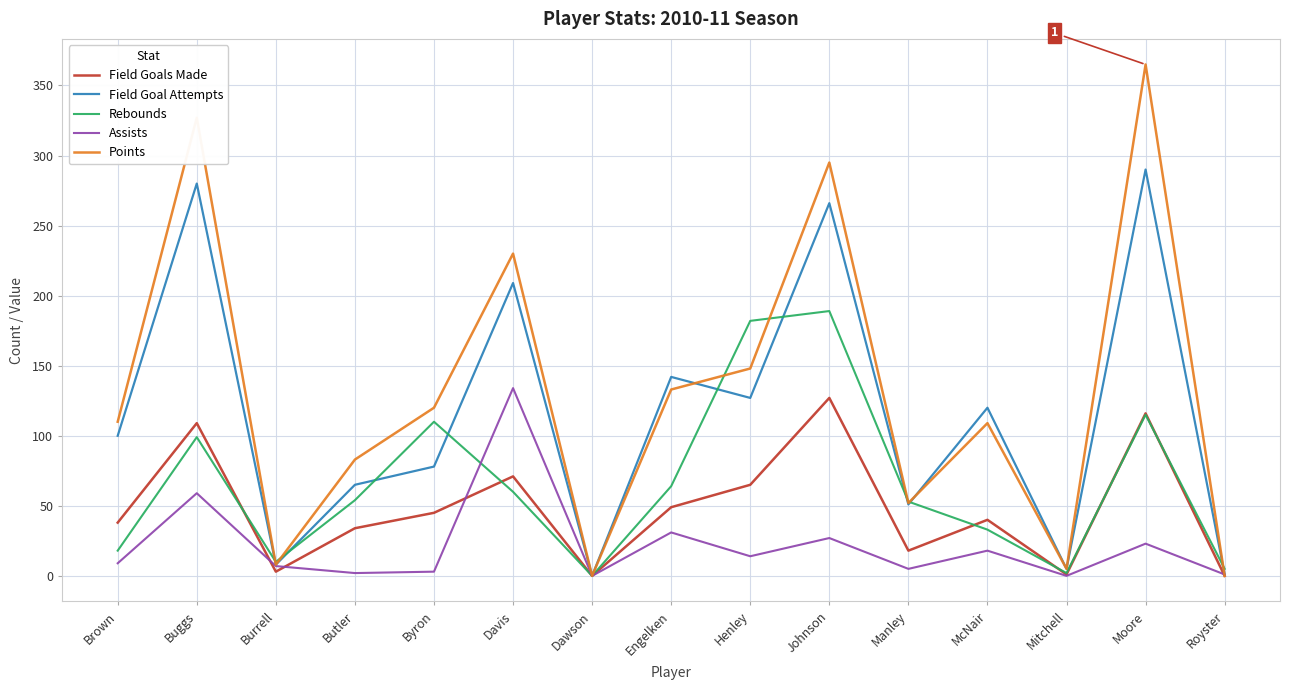

Where is Field Goals Made nearest to the value 63?

Henley